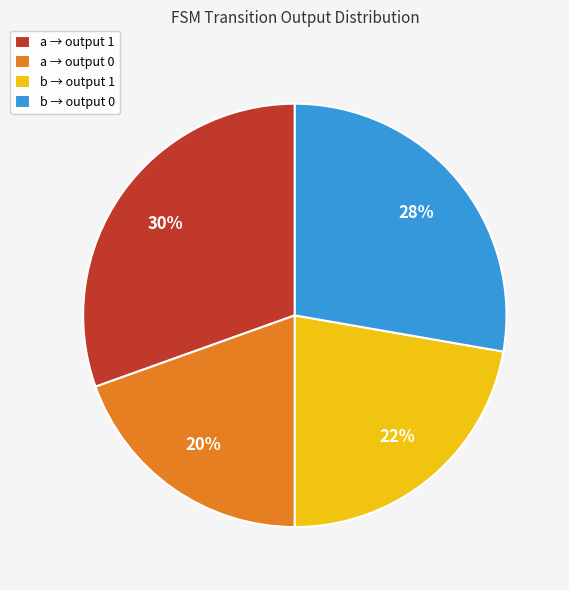

Which has a higher value, b → output 1 or b → output 0?

b → output 0